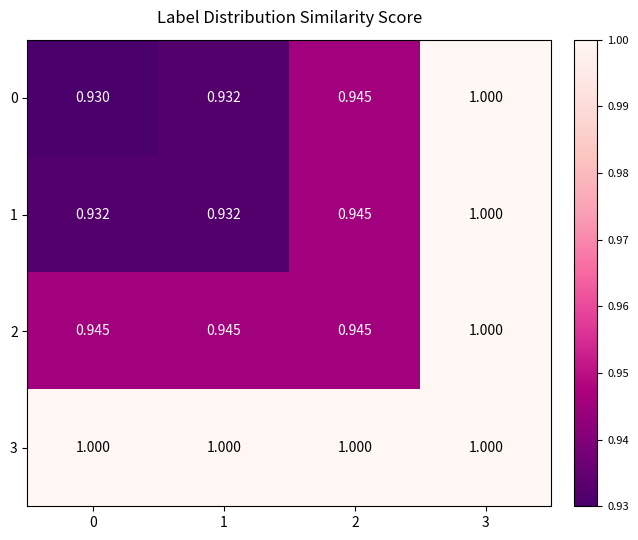

Is the value of 2 at 2 greater than the value of 3 at 2?

No